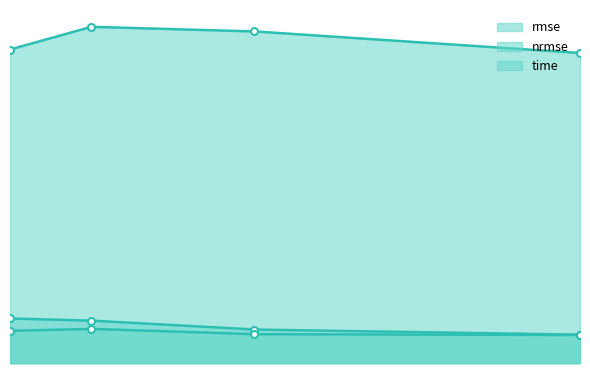

The nrmse series shows 0.4 at 32. True or false?

False